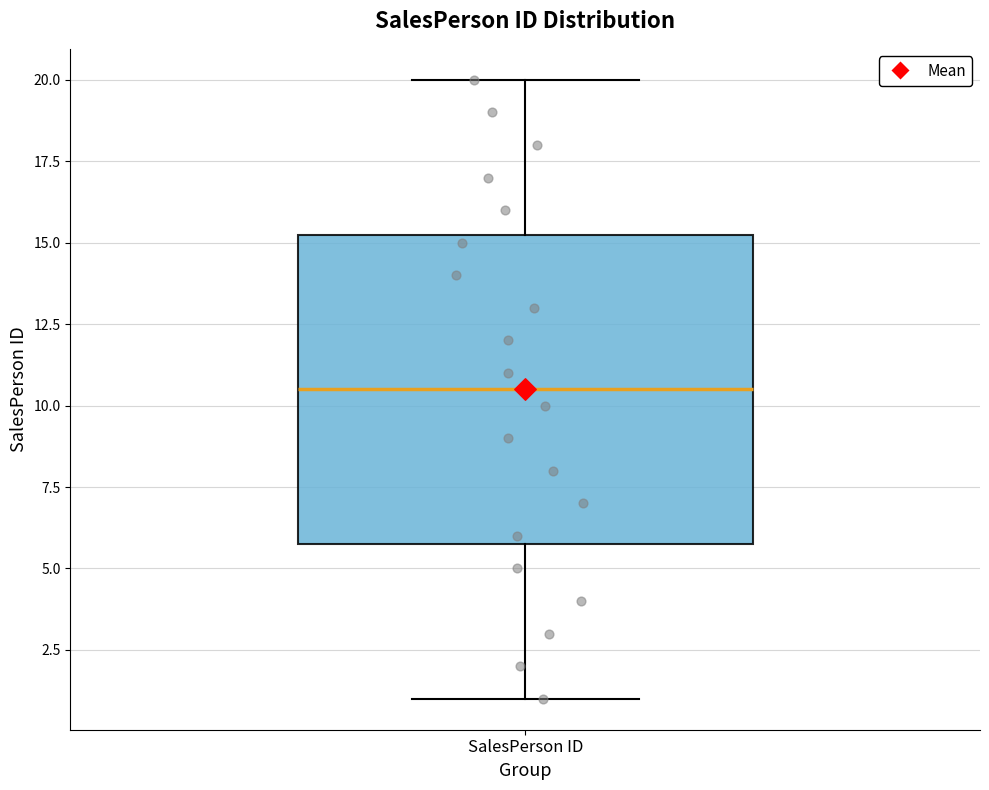

Transcribe this box plot: give where the median line is, the range the box spans, and where the two whiskers end, as read against the y-axis. The values are not printed on the chart, so give them approximately, as read against the axis.

median 10.5, box 6.0 to 15.5, whiskers 1.0 to 20.0